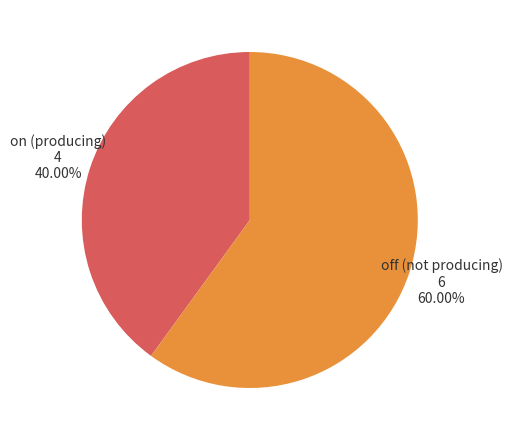

Is there a majority slice in this chart?

Yes